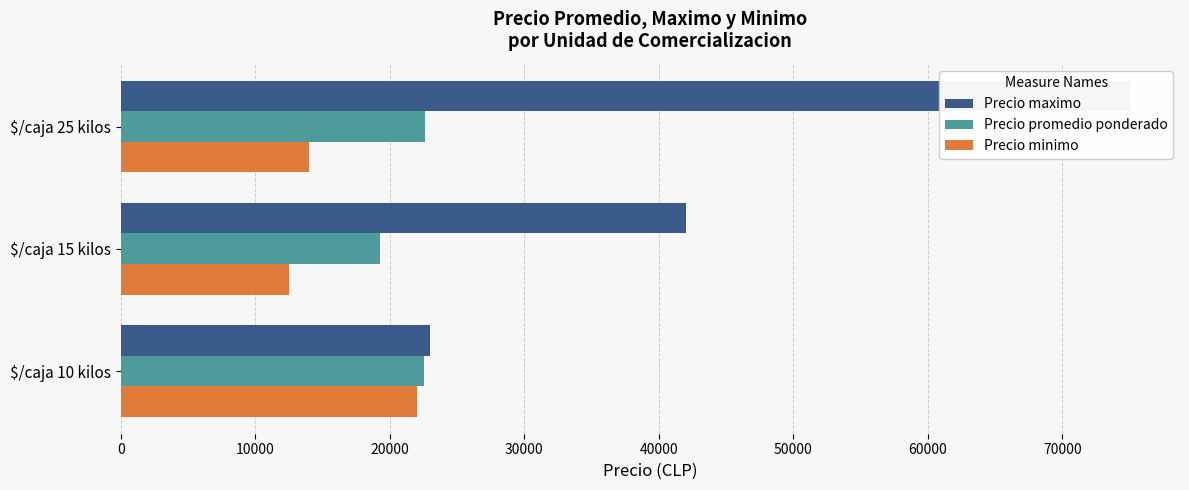

How many values in the Precio promedio ponderado series are below 22529?

1